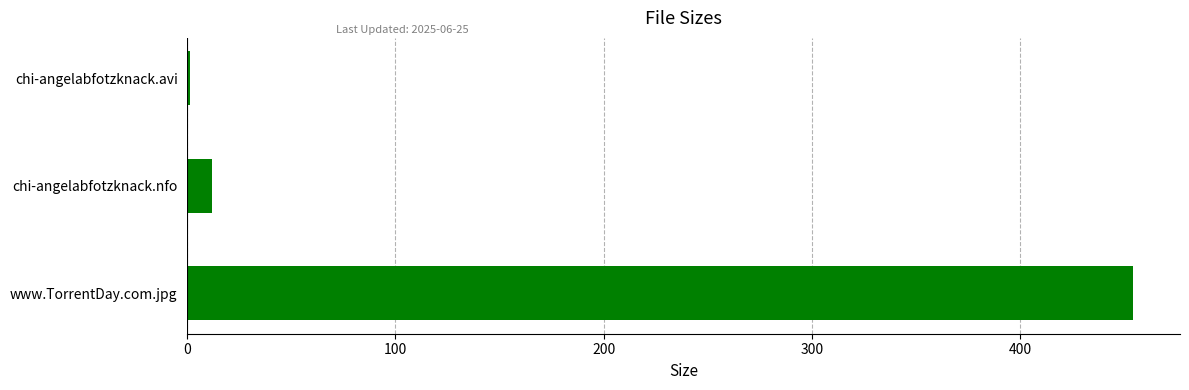

The chart shows a value of 140.9 at www.TorrentDay.com.jpg. True or false?

False